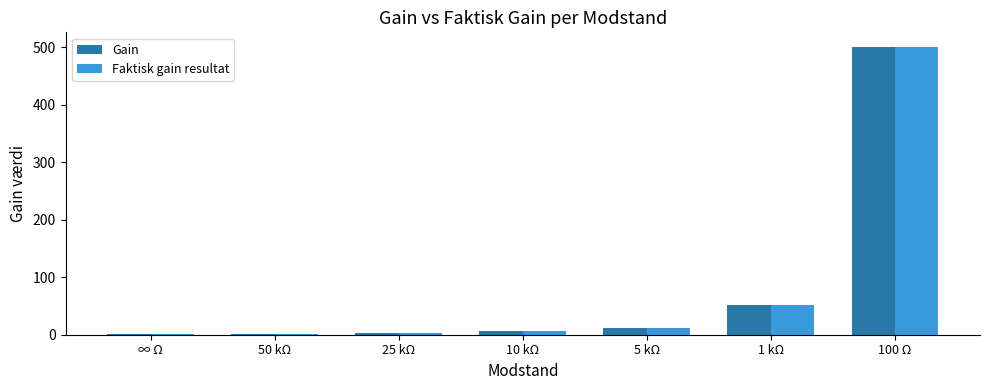

What is the highest value of the Gain series?

501.0